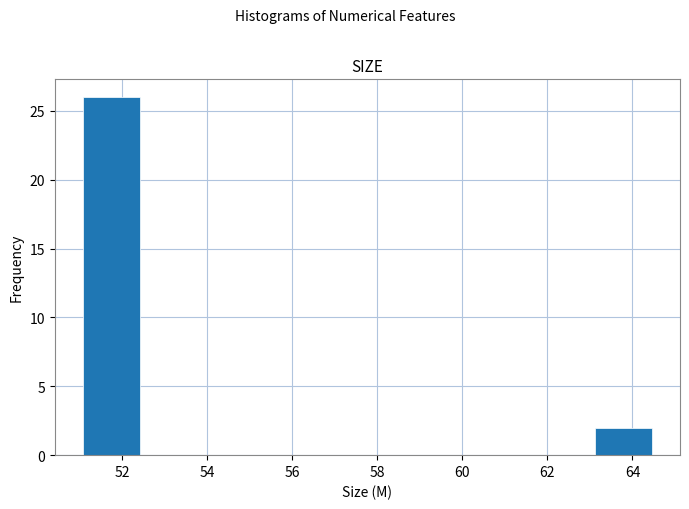

Reading left to right, list every bar in this chart as the range it spans on the x-axis followed by its height. Neither the bar edges nor the heights are printed on the chart, so give them approximately, as read against the axes.

51.0 to 52.4: 26
52.4 to 53.8: 0
53.8 to 55.0: 0
55.0 to 56.4: 0
56.4 to 57.8: 0
57.8 to 59.2: 0
59.2 to 60.4: 0
60.4 to 61.8: 0
61.8 to 63.2: 0
63.2 to 64.4: 2